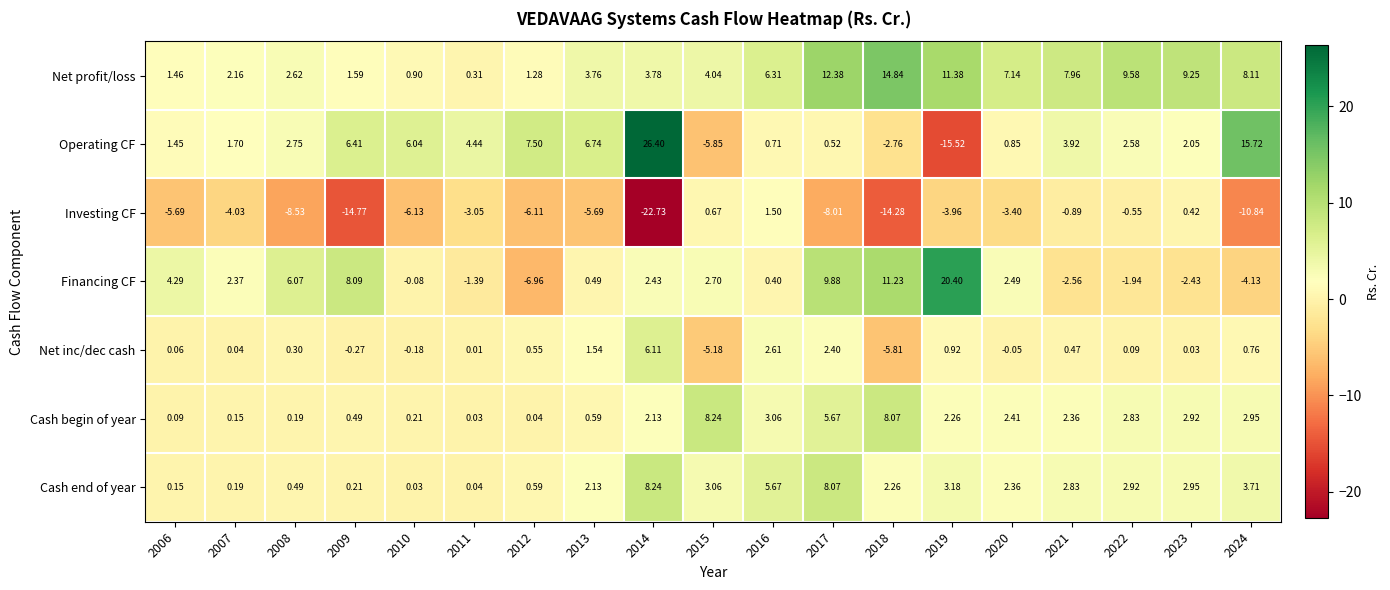

Rank the series at 2015 from highest to lowest value.

Cash begin of year, Net profit/loss, Cash end of year, Financing CF, Investing CF, Net inc/dec cash, Operating CF